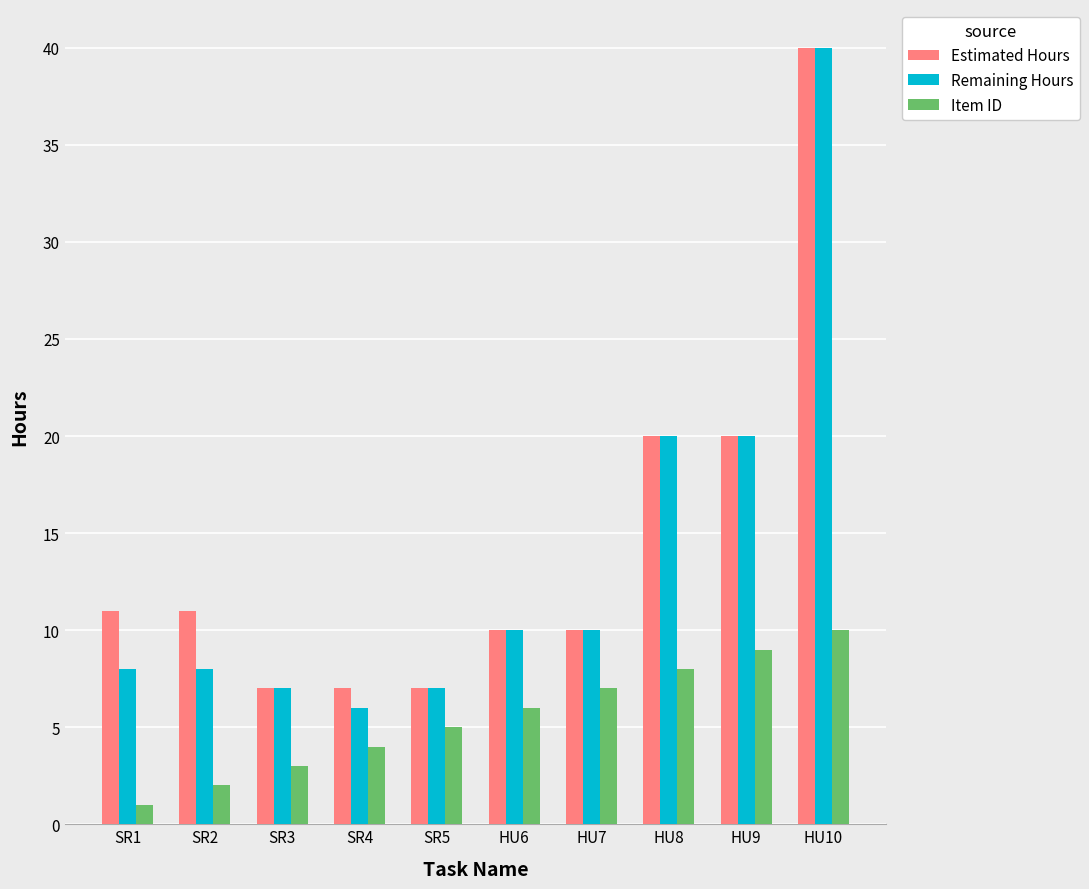

Which category has the lowest value across all series?

SR1